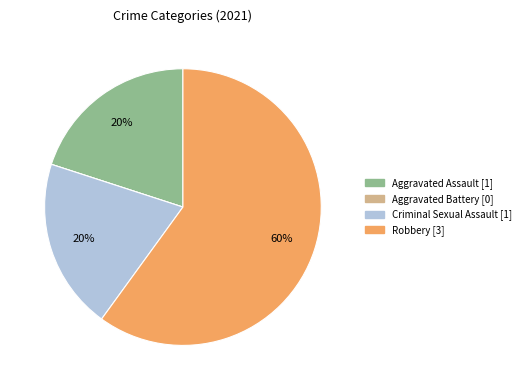

Which slice represents more than half of the pie?

Robbery